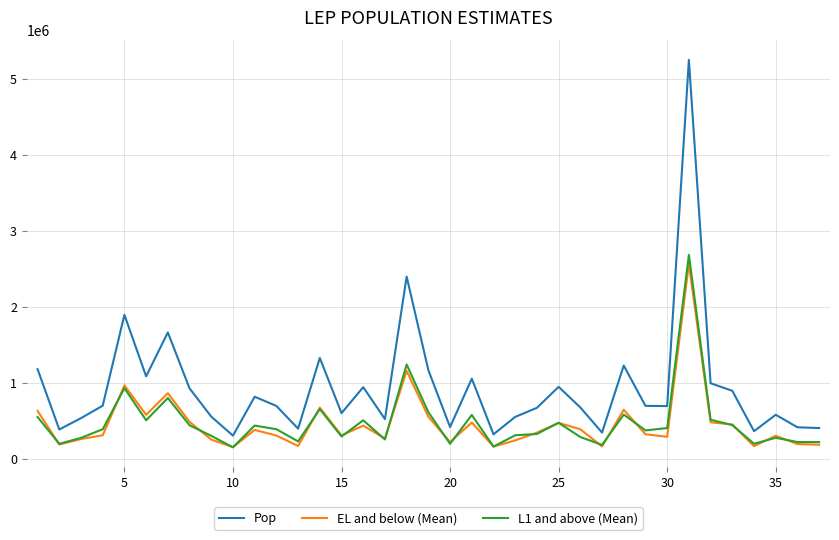

Which series has the largest total across all categories?

Pop